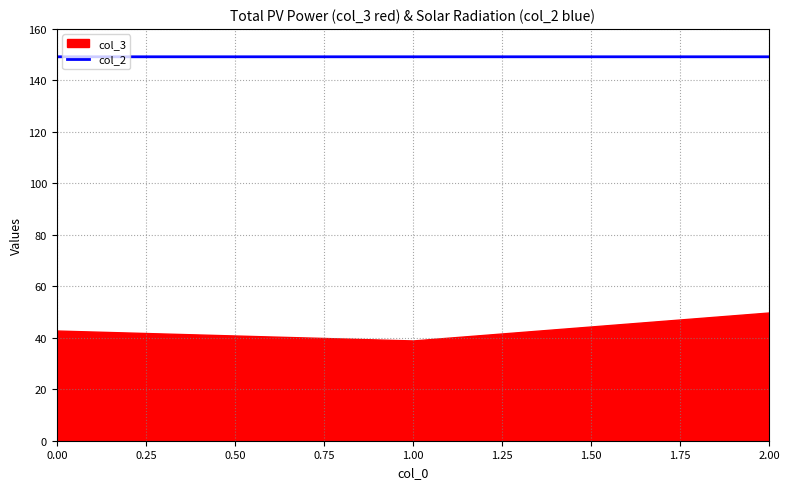

What is the lowest value of the col_2 series?

149.2